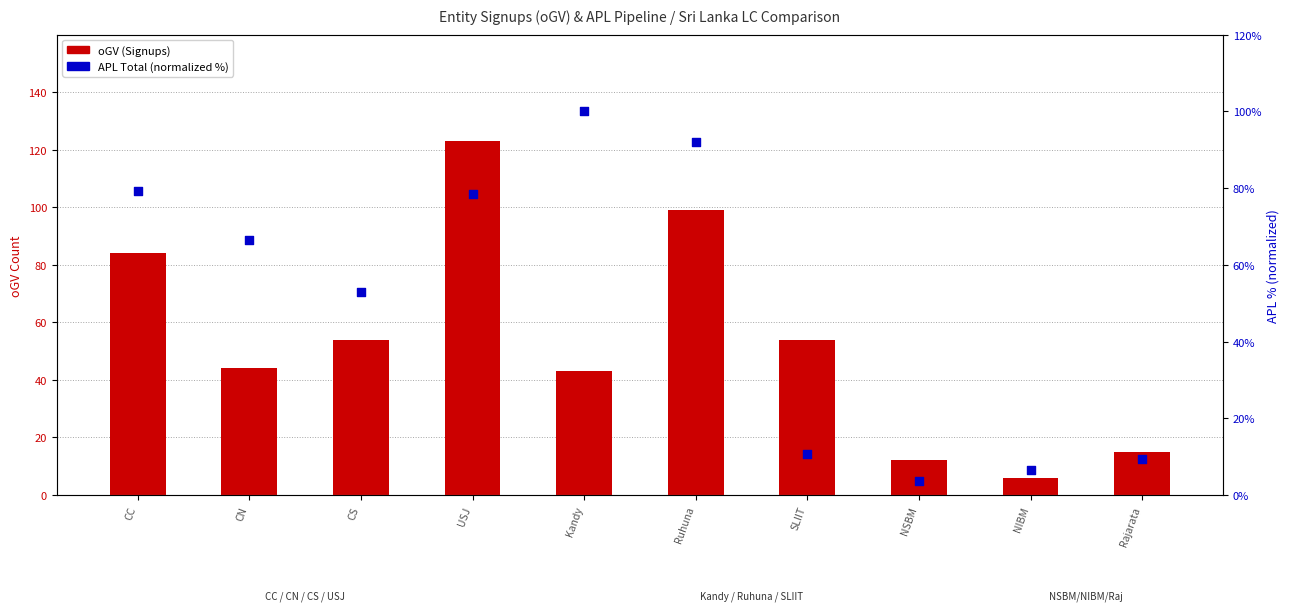

Which series contains the highest Y value?

oGV (Signups)